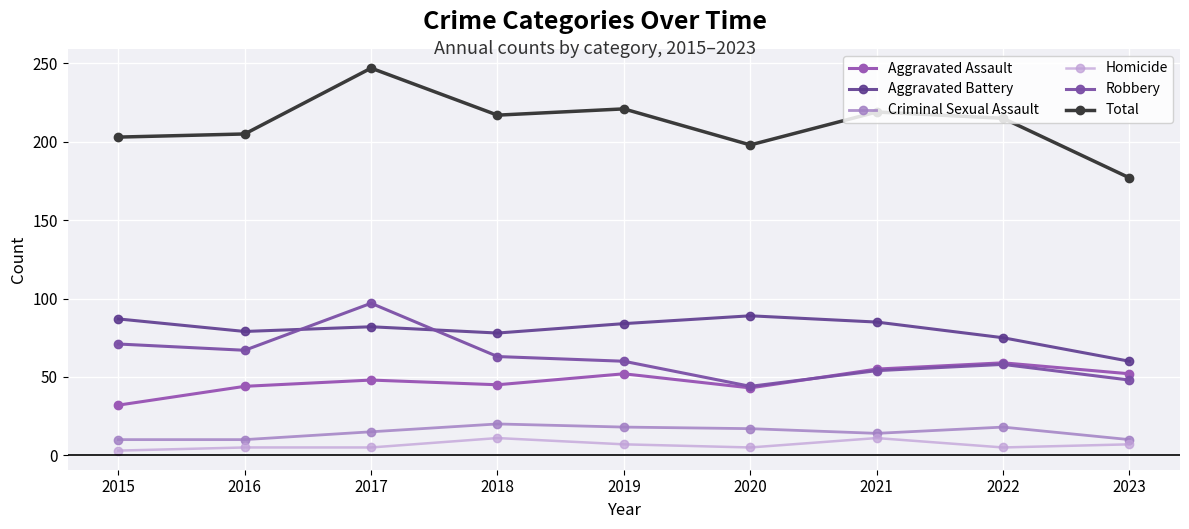

How many categories are shown in the chart?

9